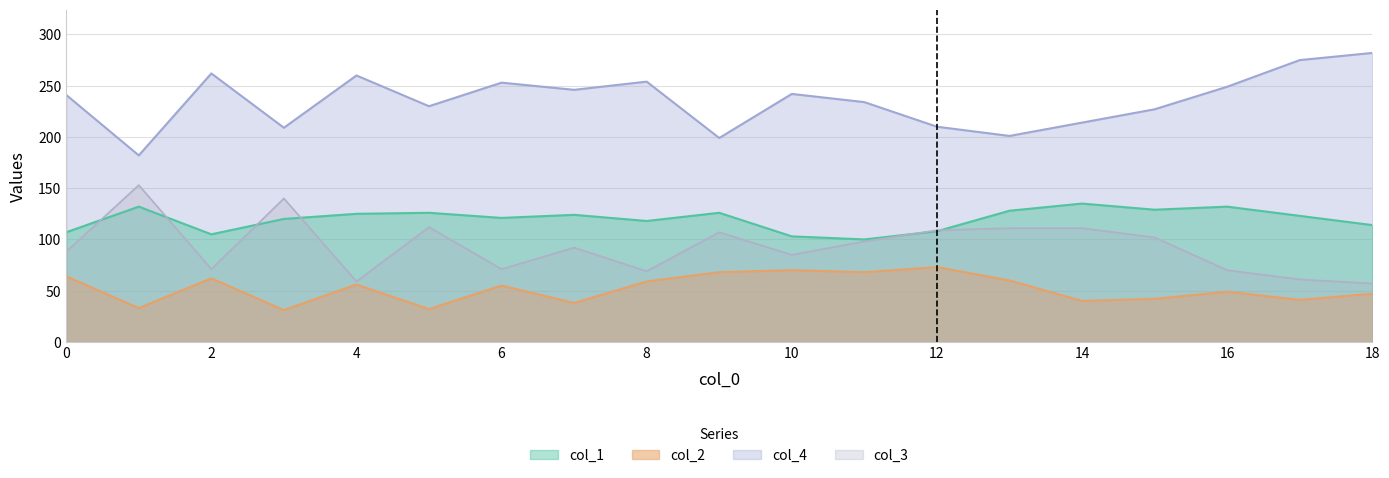

At which category does the chart reach its minimum across all series?

3